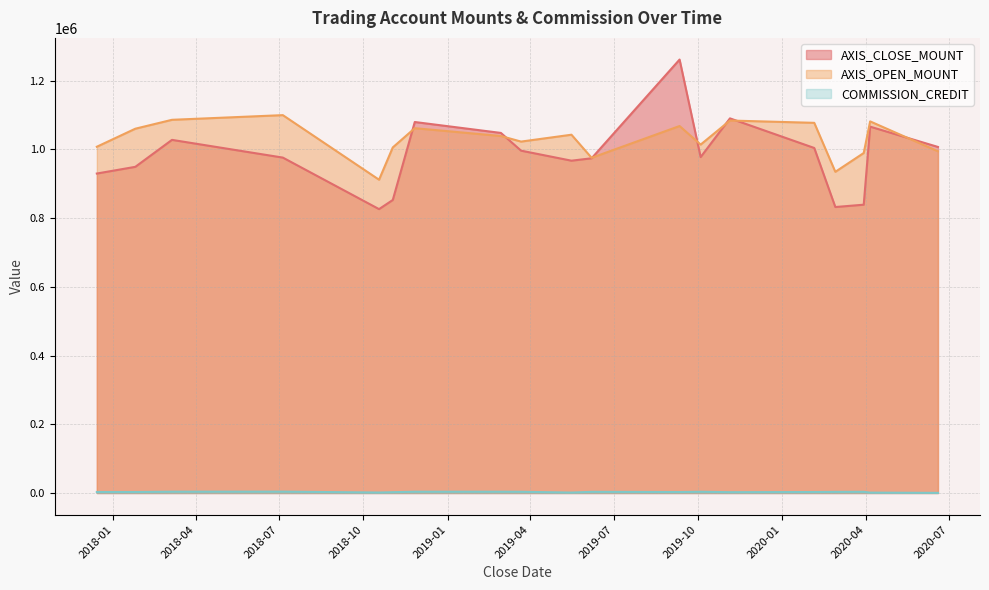

True or false: AXIS_OPEN_MOUNT and COMMISSION_CREDIT intersect in this chart.

False